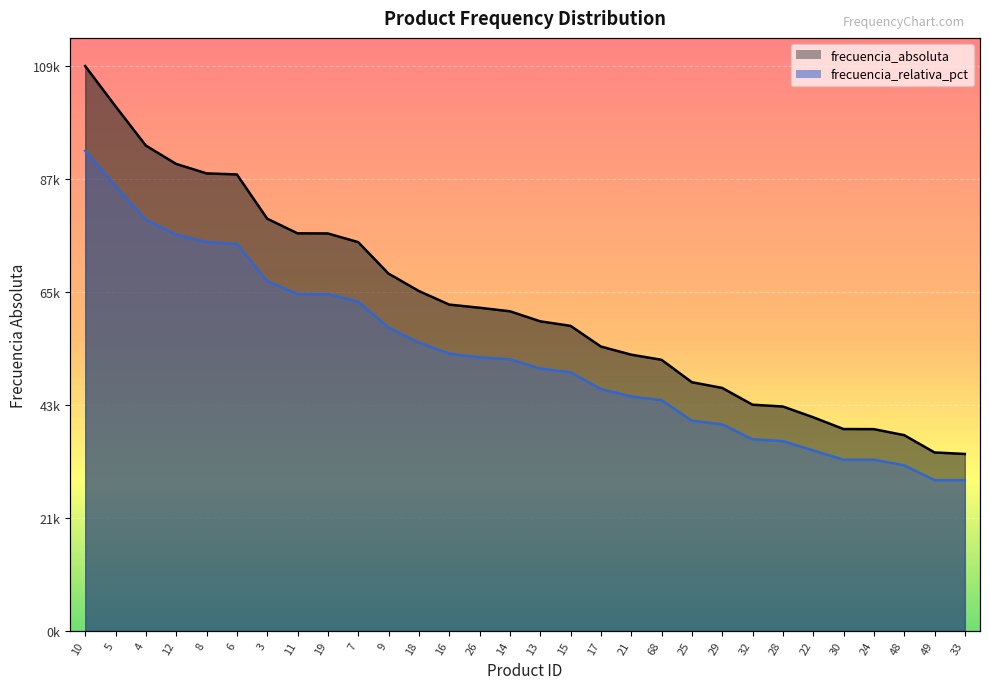

Reading left to right, list all the values displayed in this chart.

frecuencia_absoluta: 109054.0	101296.0	93708.0	90166.0	88345.0	88139.0	79598.0	76768.0	76744.0	75068.0	68990.0	65632.0	63008.0	62399.0	61718.0	59777.0	58903.0	54912.0	53339.0	52348.0	48020.0	46916.0	43678.0	43329.0	41253.0	38978.0	38959.0	37801.0	34460.0	34164.0
frecuencia_relativa_pct: 92695.9	85869.5	79402.3	76528.0	75090.9	74731.6	67545.8	65030.8	65030.8	63593.7	58563.7	55689.4	53533.7	52815.1	52455.8	50659.4	49940.8	46707.2	45270.1	44551.5	40599.4	39880.8	37006.5	36647.2	34850.8	33054.4	33054.4	31976.5	29102.2	29102.2